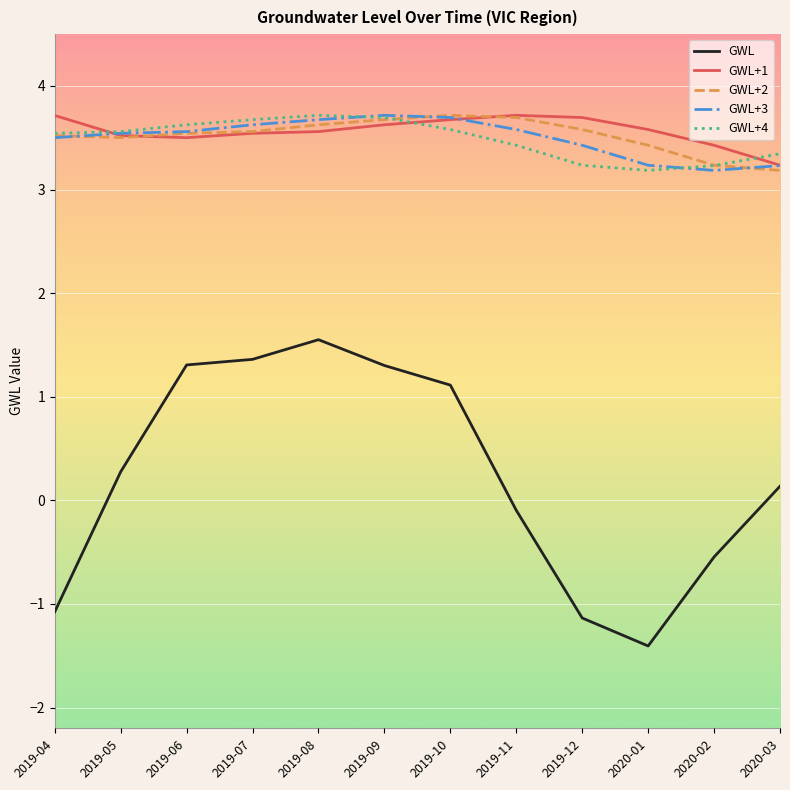

True or false: GWL+4 and GWL cross at least once.

False